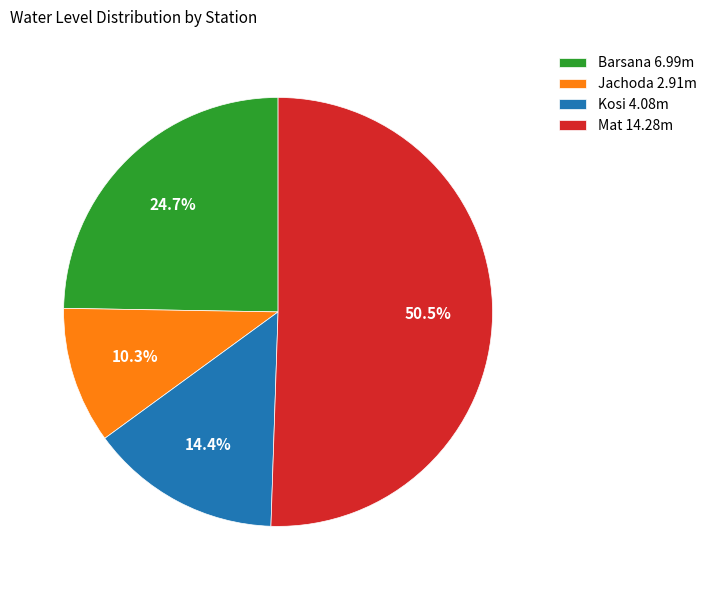

To the nearest percent, what is the difference between the Jachoda and Barsana slice percentages?

14%